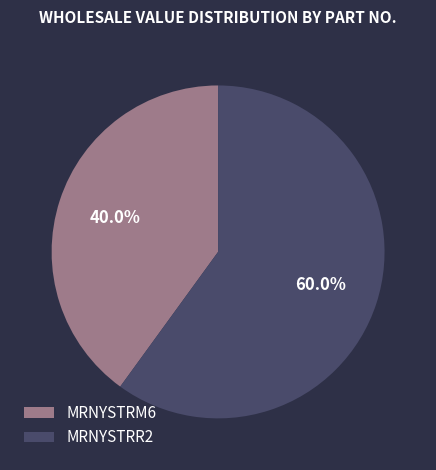

Does MRNYSTRM6 account for over 50% of the chart?

No